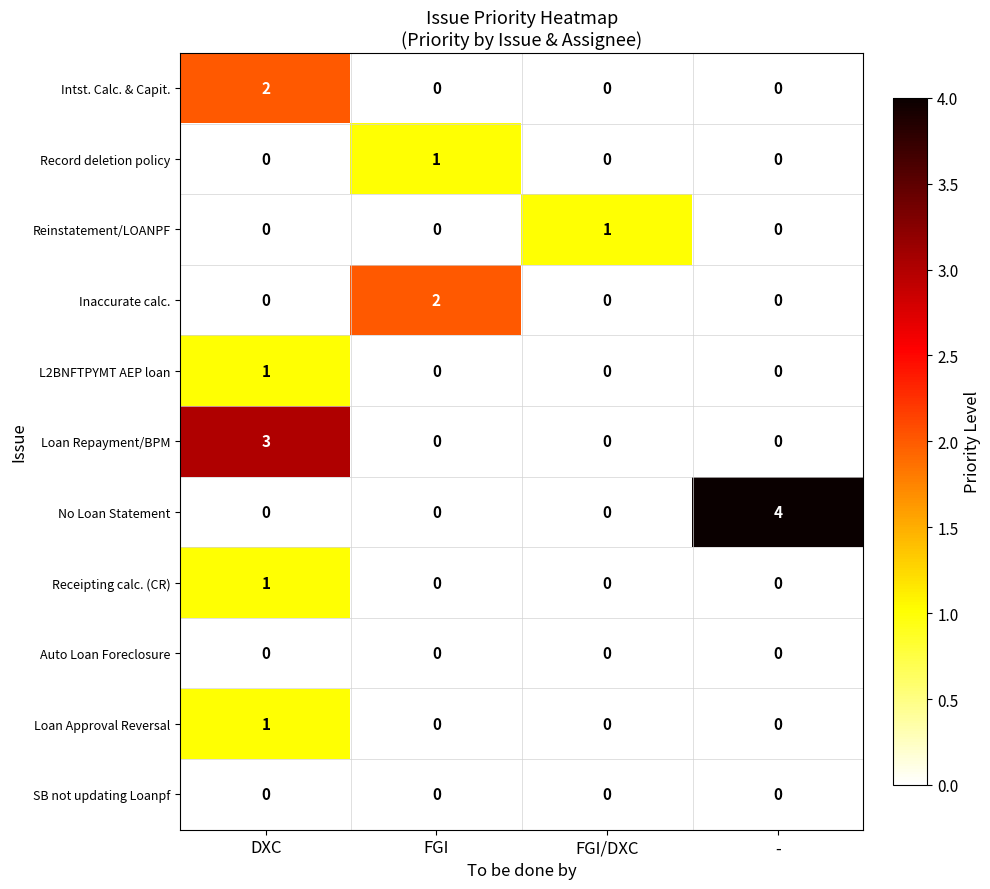

Which category has the highest value across all series?

-